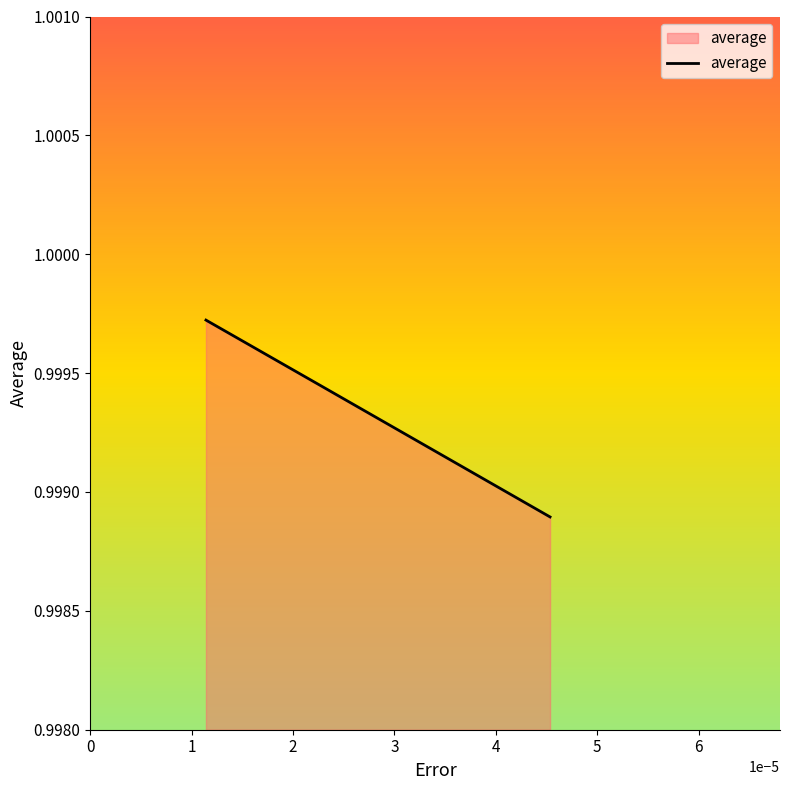

What is the sum of all values?

3.0